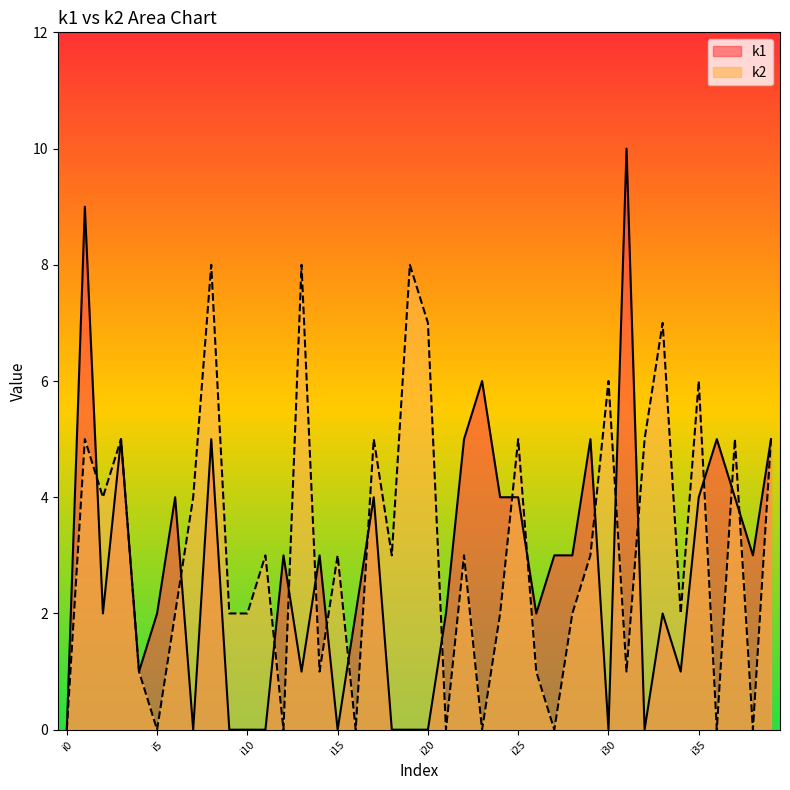

Which series has the widest spread of values?

k1